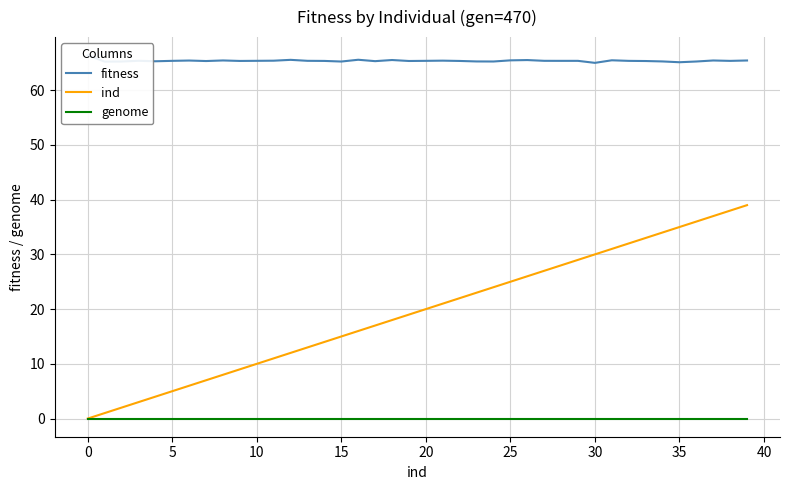

What is the sum of all fitness values?

2615.3